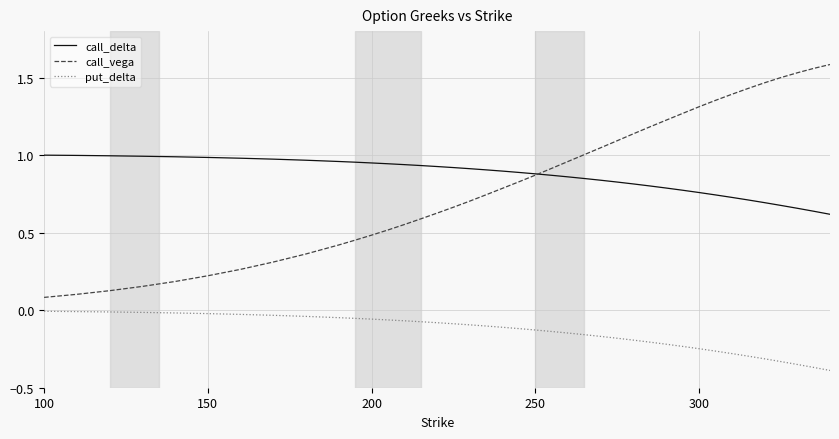

True or false: call_delta and put_delta intersect in this chart.

False